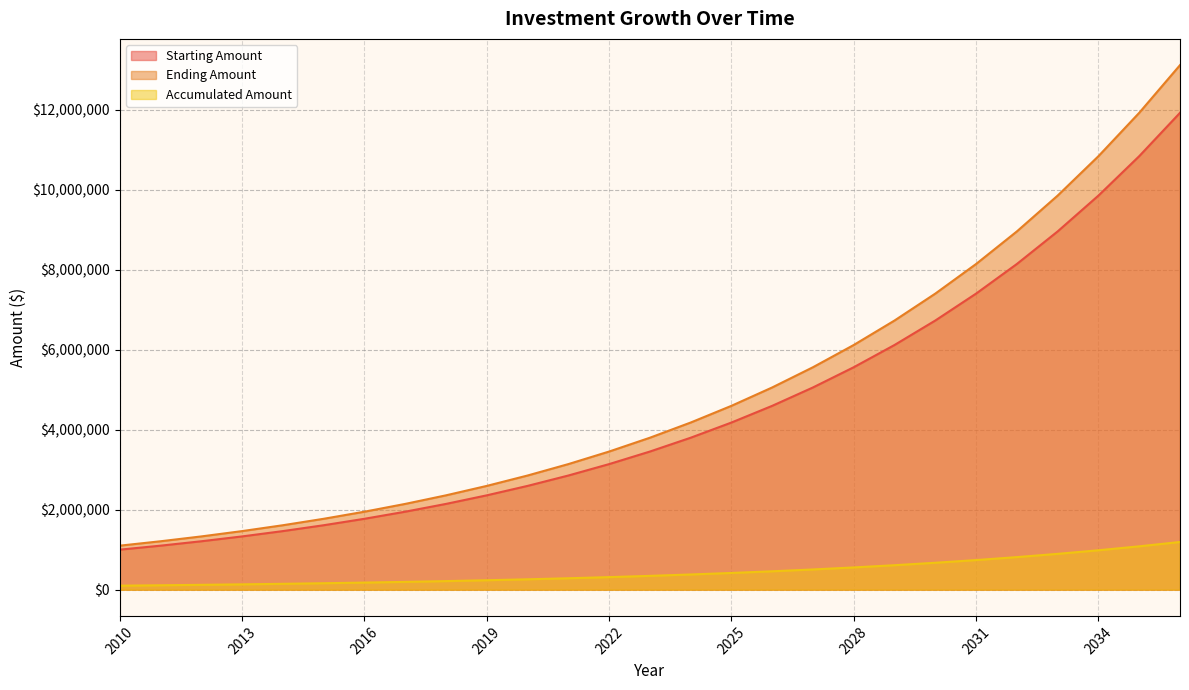

The value of Starting Amount at 2015 is 1610510.0. True or false?

True